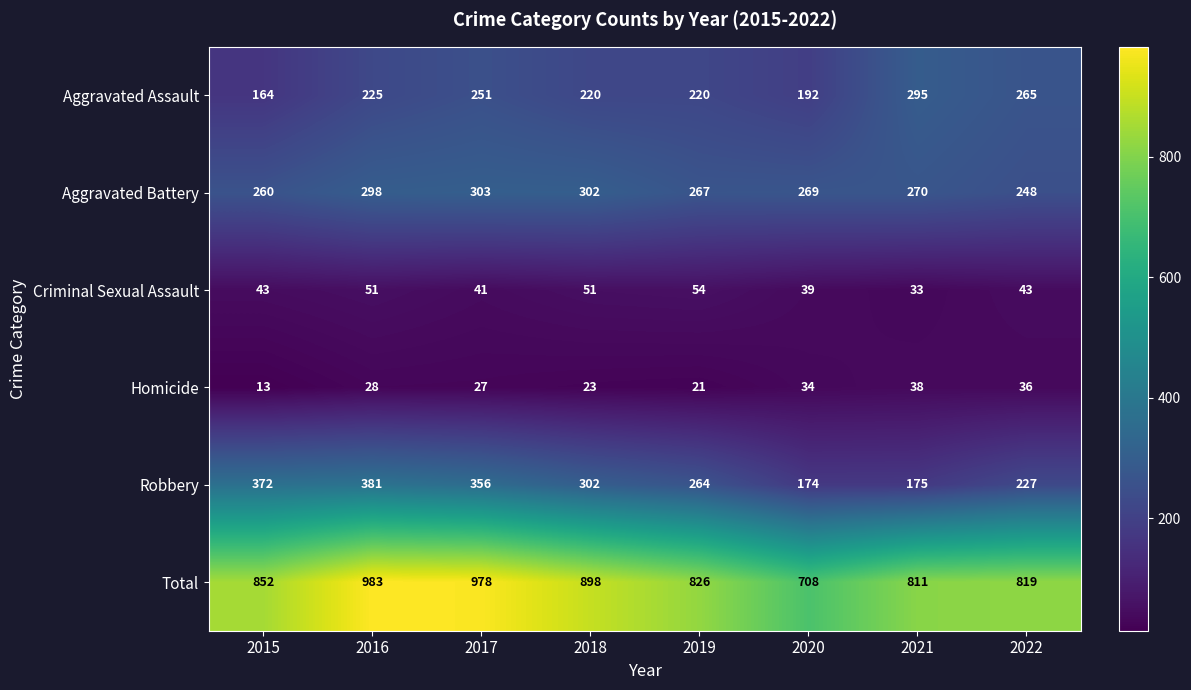

Rank the series by their maximum value, from lowest to highest.

Homicide, Criminal Sexual Assault, Aggravated Assault, Aggravated Battery, Robbery, Total